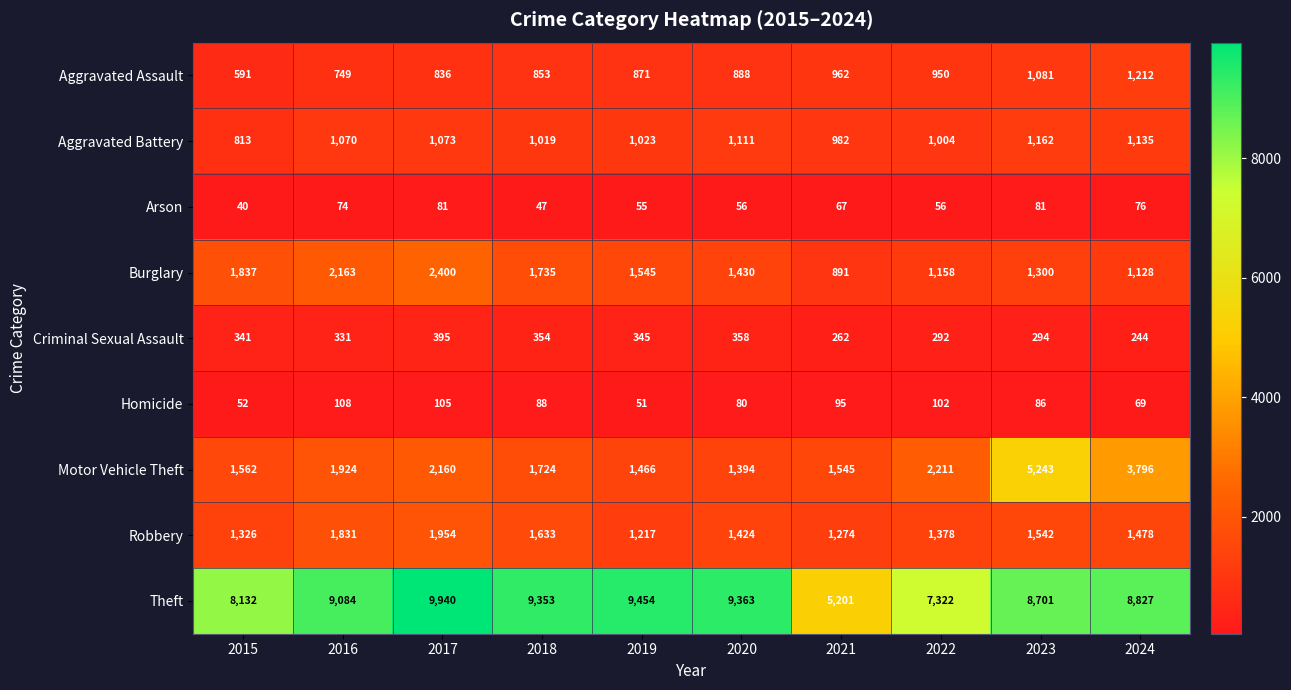

At which label is Aggravated Assault closest to 901?

2020